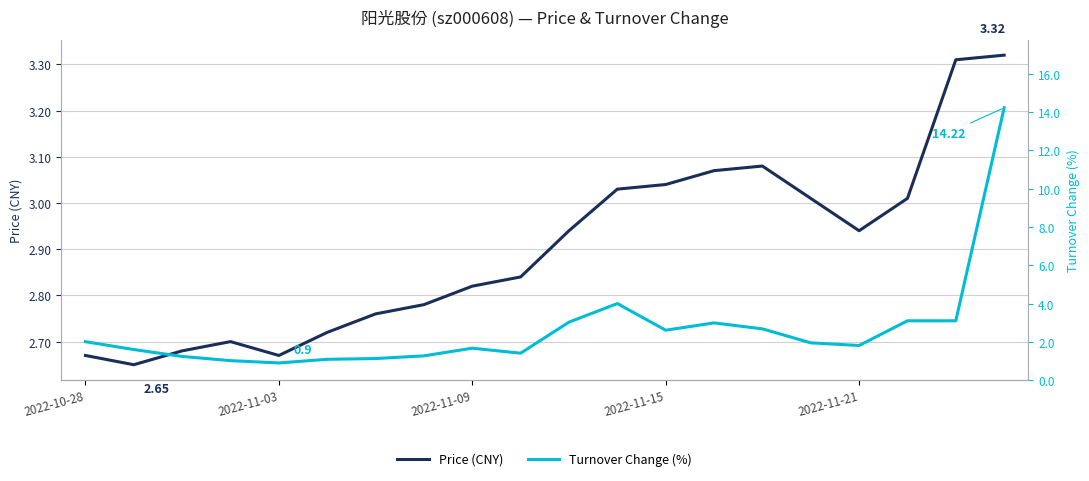

At how many categories does at least one series exceed 6?

1